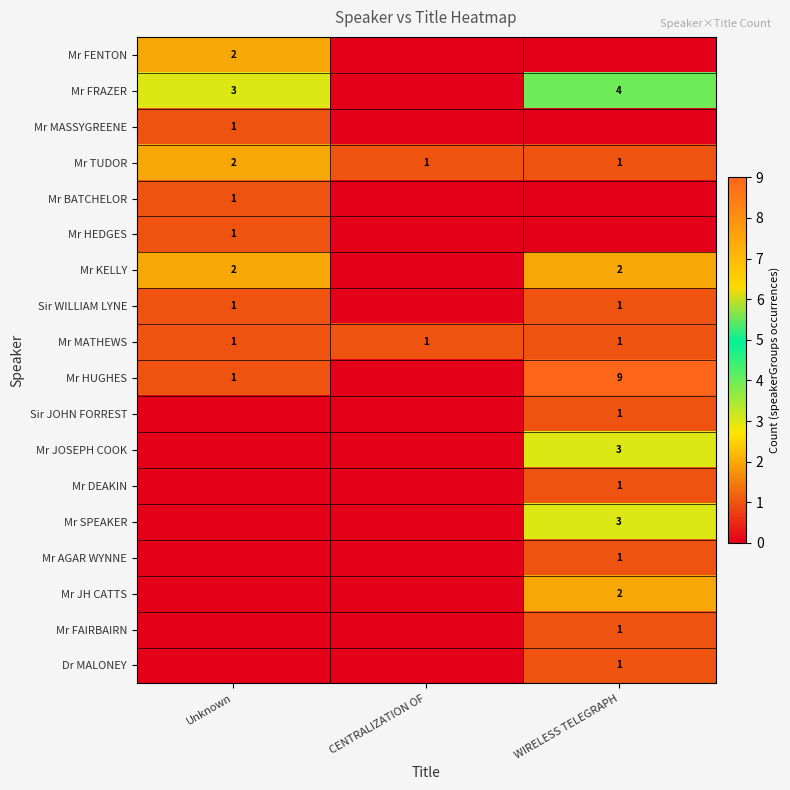

Which label corresponds to the largest value in the chart?

WIRELESS TELEGRAPH